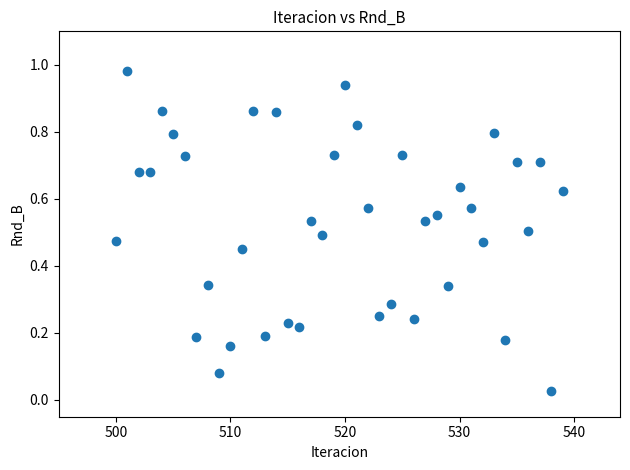

What is the range of X values (max minus min)?

39.0